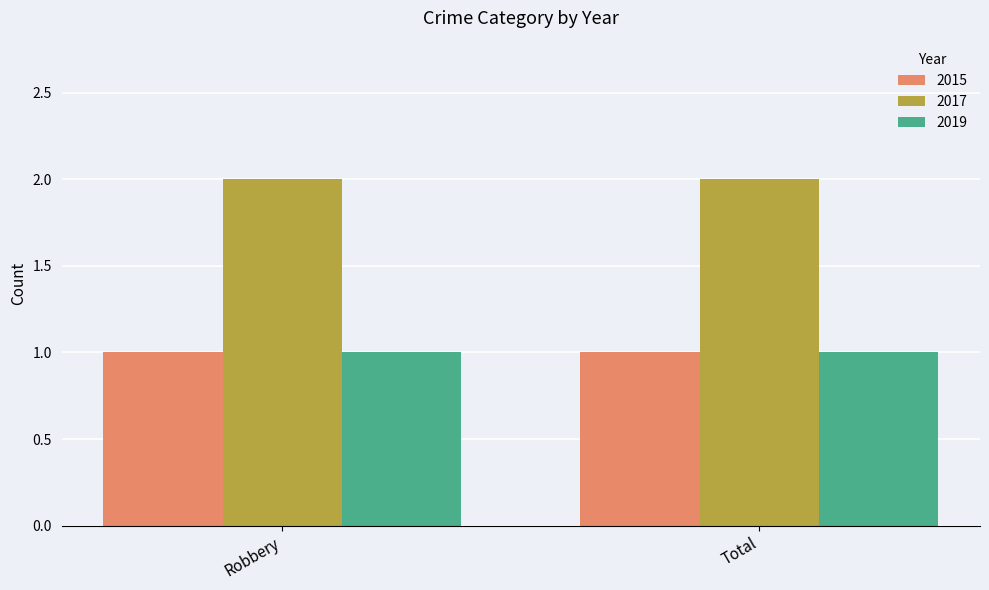

What is the difference between the highest and lowest values at Robbery?

1